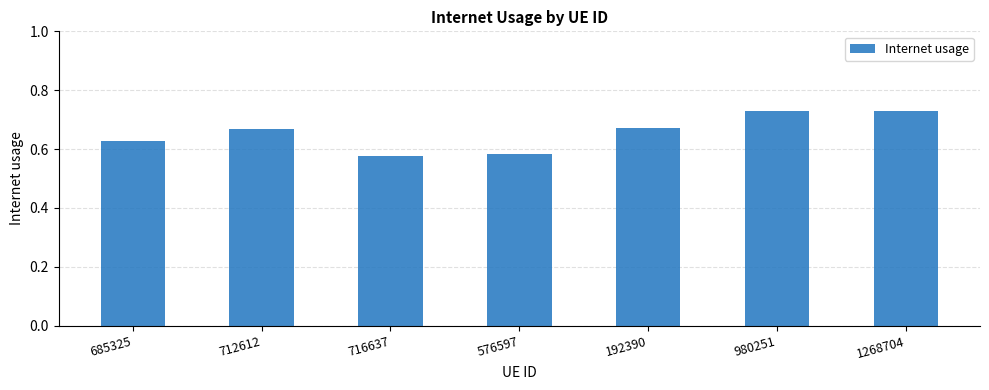

Is it true that the value at 1268704 is 0.3?

False